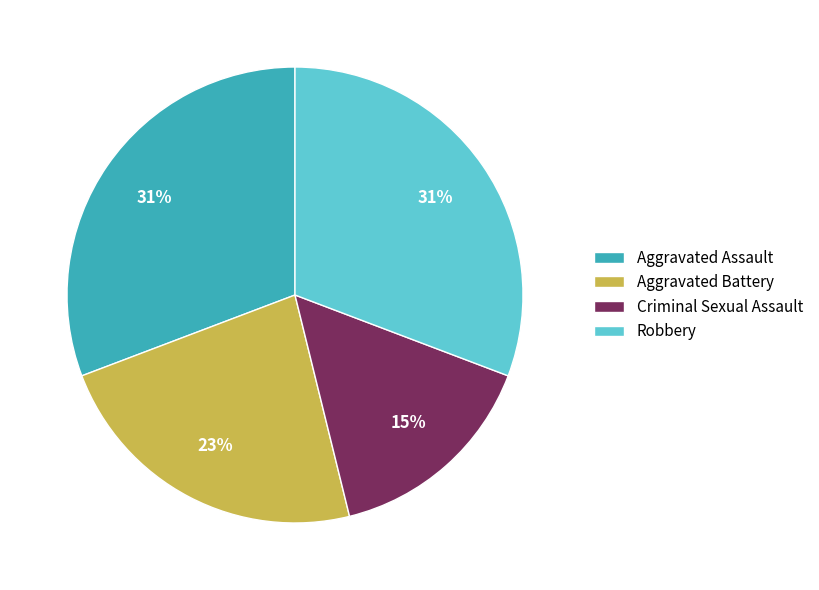

To the nearest percent, what portion does Criminal Sexual Assault represent?

15%